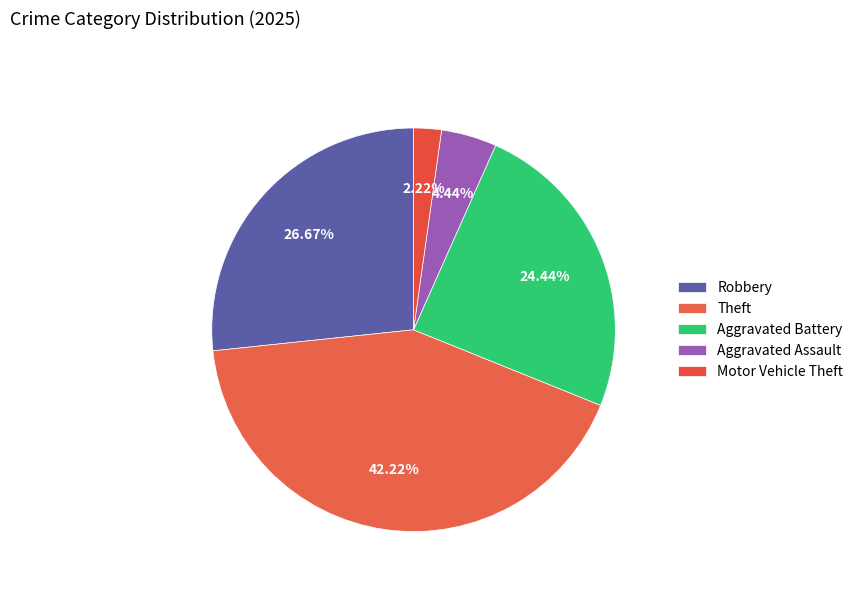

Is Theft the majority of the pie?

No